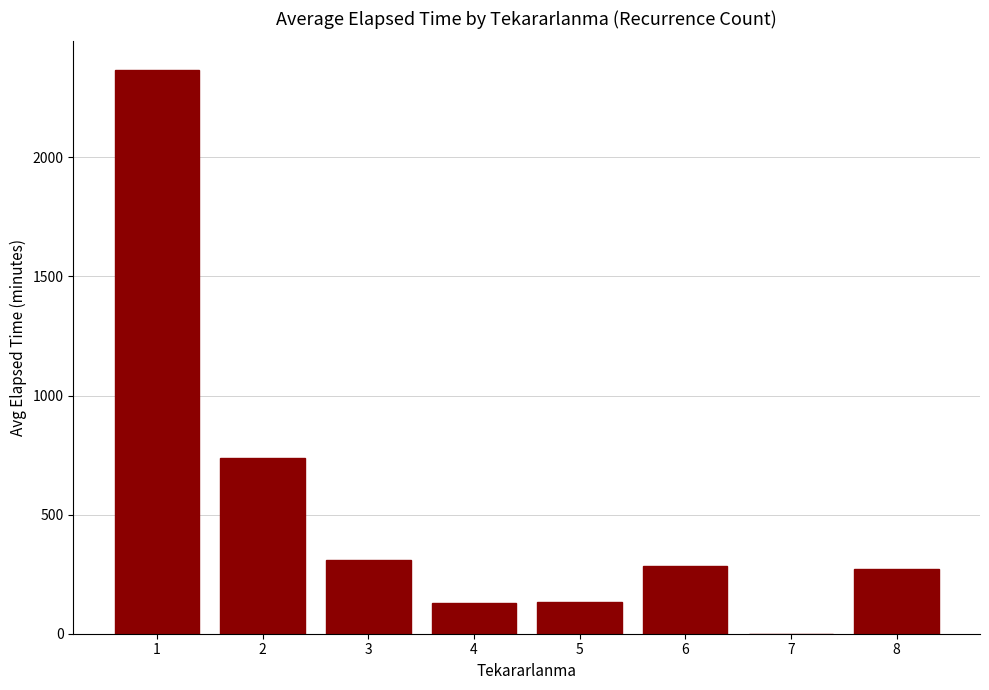

At which label is the value closest to 1184?

2